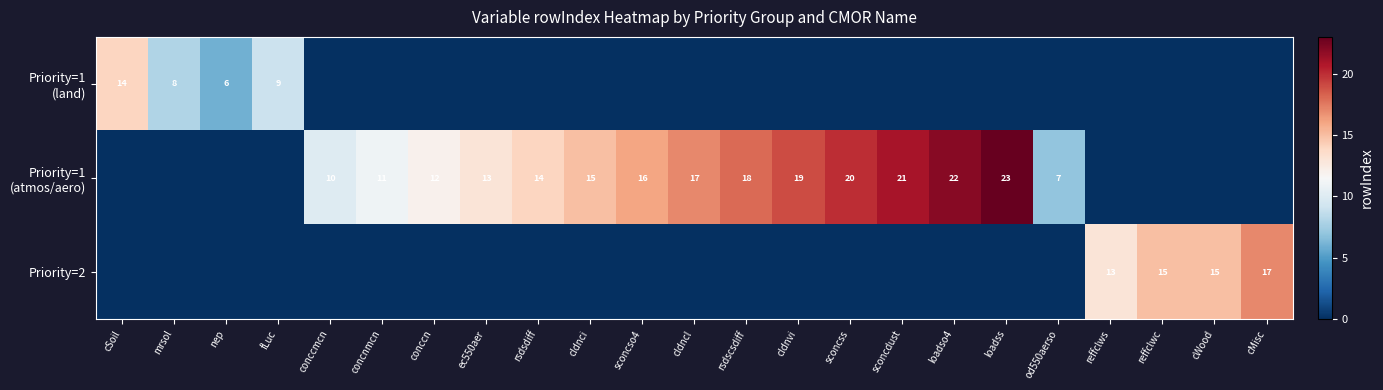

The Priority=1 (land) series shows 0 at rsdsdiff. True or false?

True